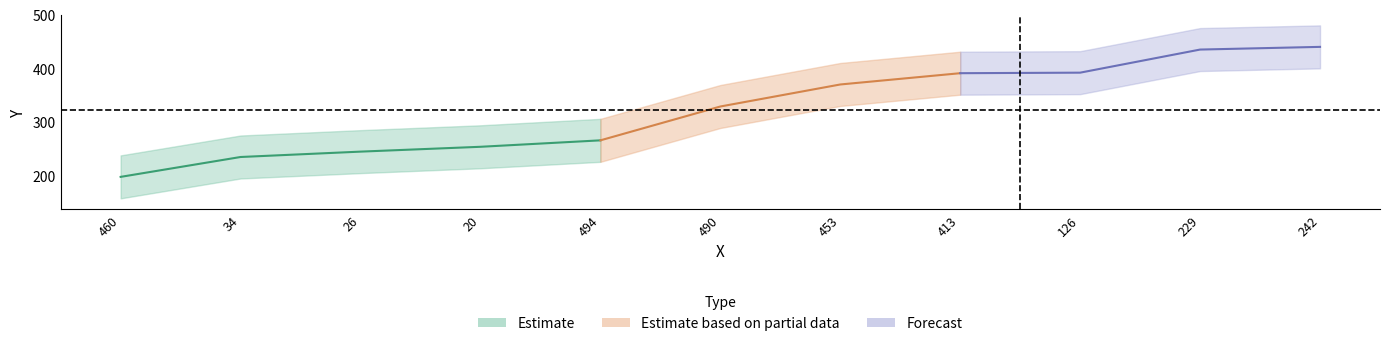

Rank the categories by value from highest to lowest.

242, 229, 126, 413, 453, 490, 494, 20, 26, 34, 460